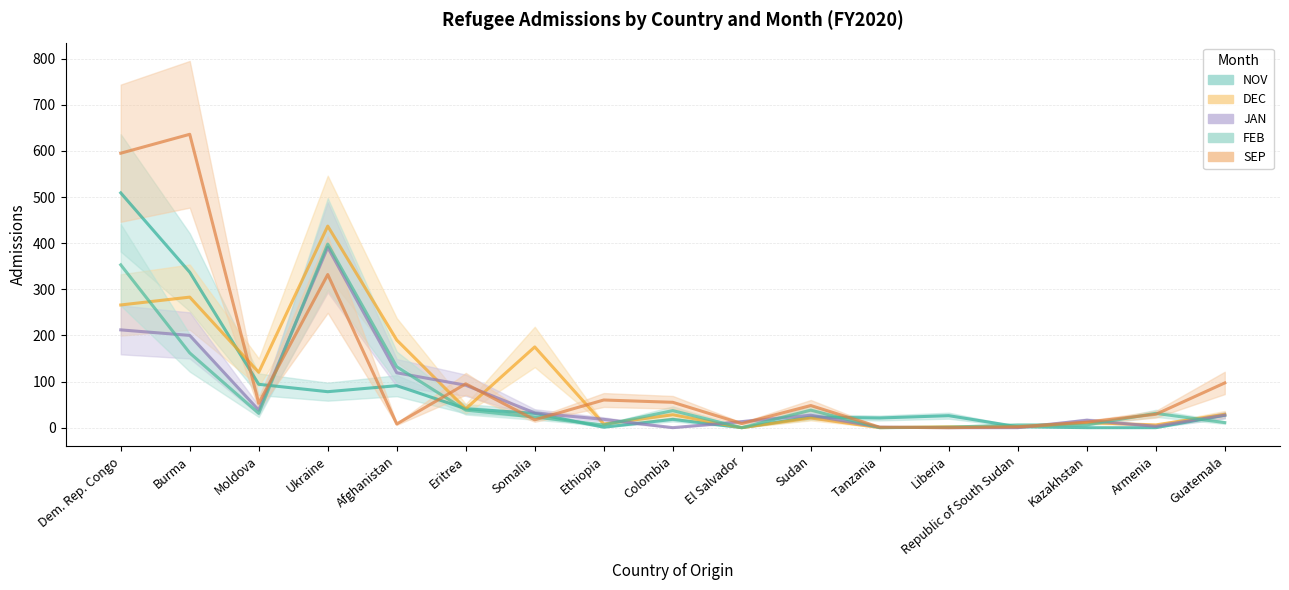

True or false: DEC has more than 2 points higher than both neighbors.

True